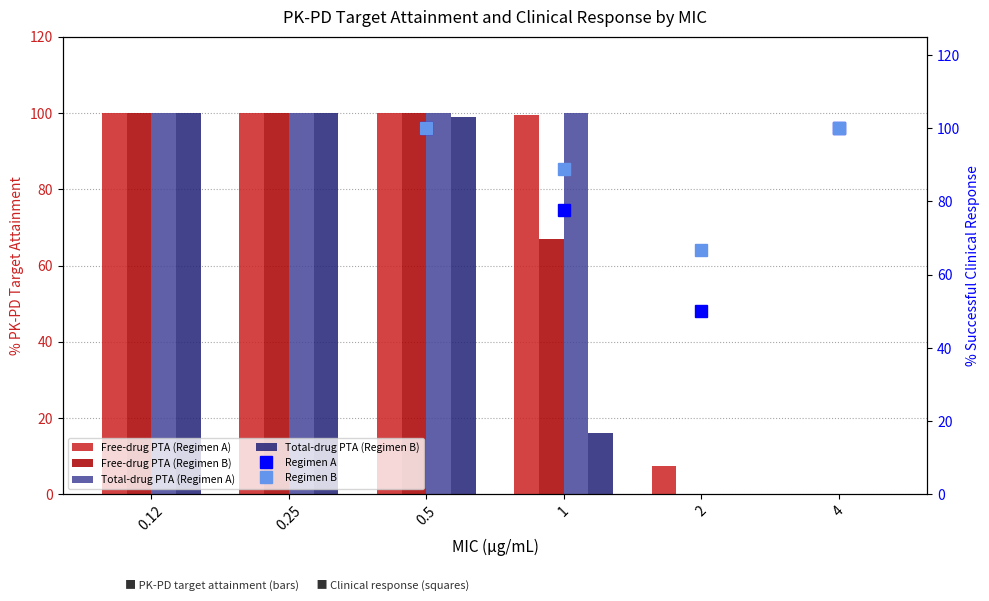

What is the difference between the maximum and minimum values in the Total-drug PTA (Regimen A) series?

100.0